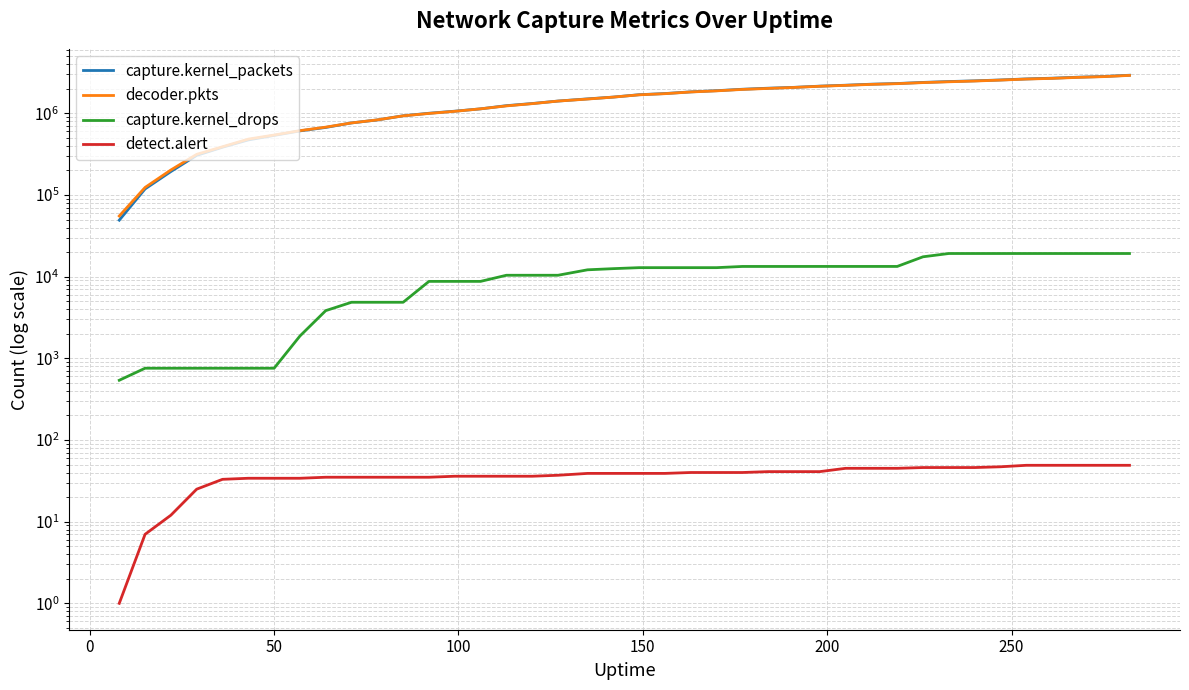

What position from the right is 200?

35